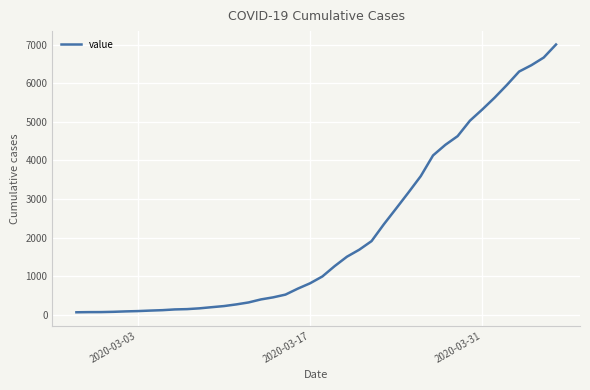

What is the greatest value displayed?

7002